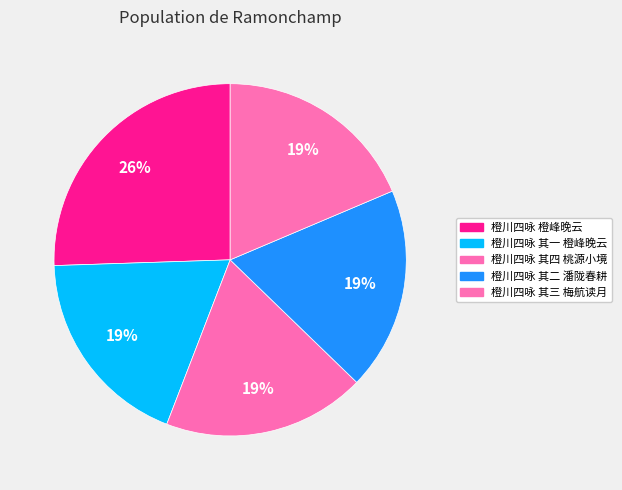

Is 橙川四咏 其四 桃源小境 the majority of the pie?

No